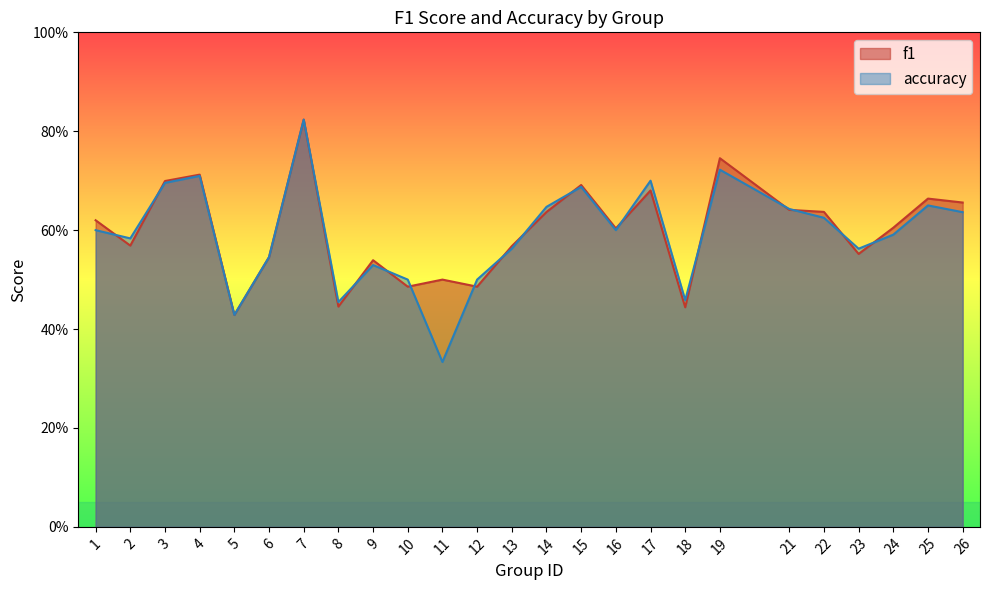

Reading left to right, transcribe all the data shown in this chart.

f1: 1=0.6	2=0.6	3=0.7	4=0.7	5=0.4	6=0.5	7=0.8	8=0.4	9=0.5	10=0.5	11=0.5	12=0.5	13=0.6	14=0.6	15=0.7	16=0.6	17=0.7	18=0.4	19=0.7	21=0.6	22=0.6	23=0.6	24=0.6	25=0.7	26=0.7
accuracy: 1=0.6	2=0.6	3=0.7	4=0.7	5=0.4	6=0.5	7=0.8	8=0.5	9=0.5	10=0.5	11=0.3	12=0.5	13=0.6	14=0.6	15=0.7	16=0.6	17=0.7	18=0.5	19=0.7	21=0.6	22=0.6	23=0.6	24=0.6	25=0.7	26=0.6